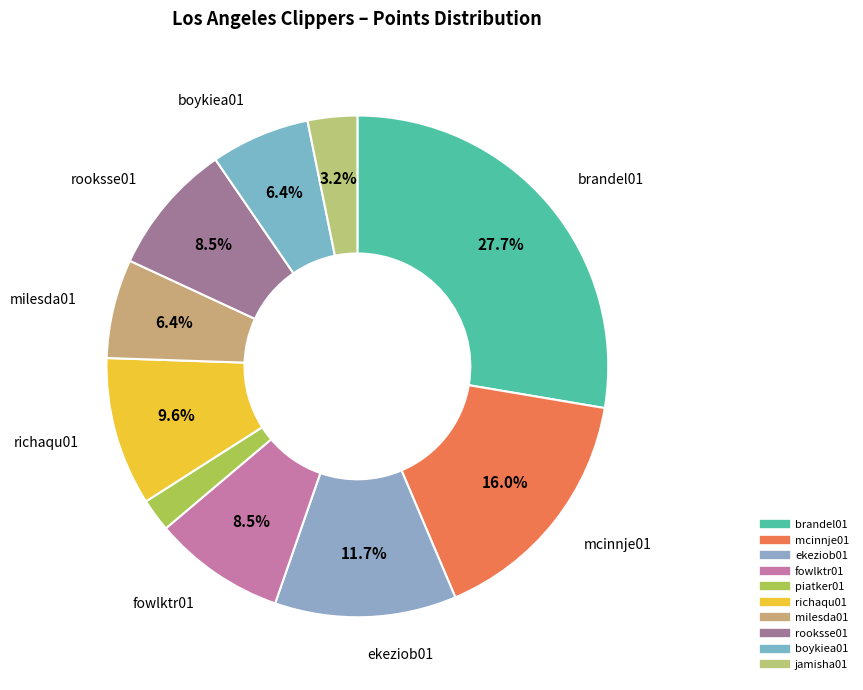

How many segments does this pie chart have?

10